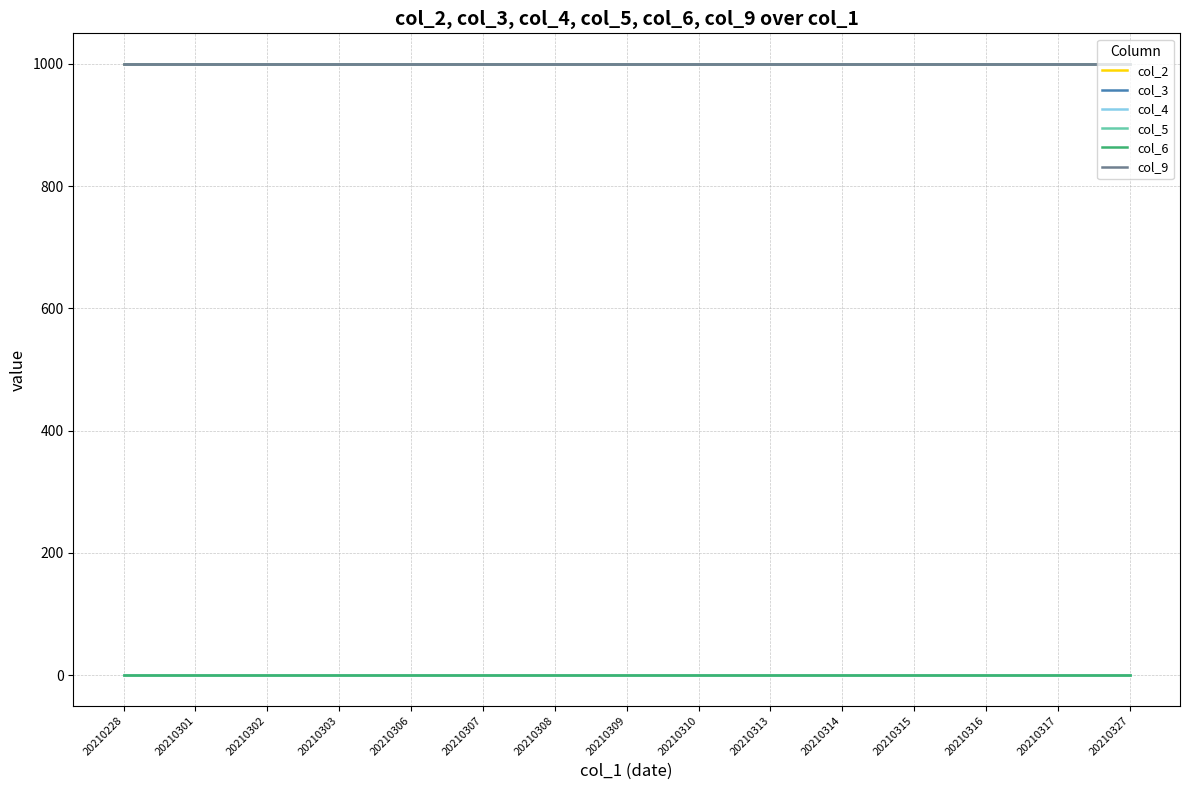

True or false: col_6 and col_3 cross at least once.

False